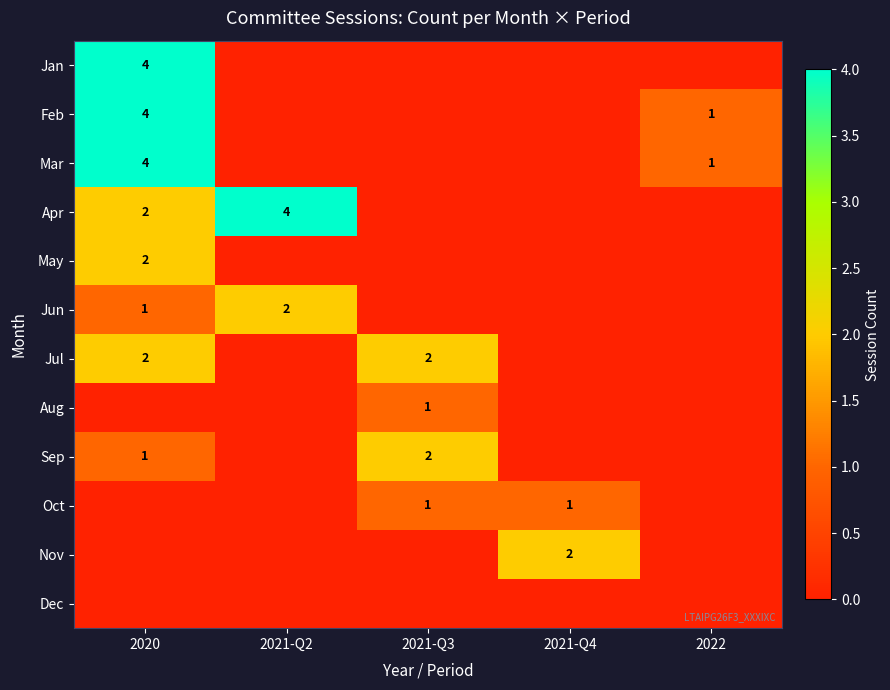

Is it true that Jun equals 1 at 2021-Q2?

False